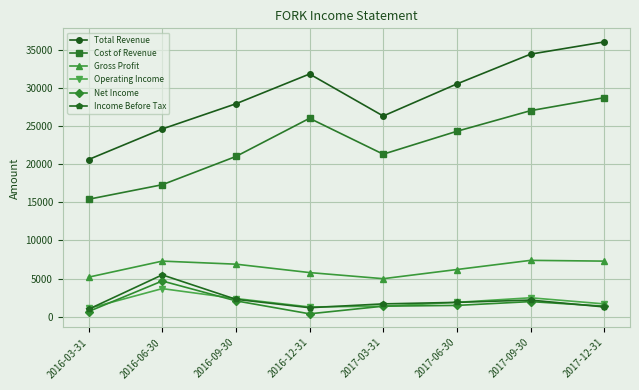

True or false: Gross Profit and Income Before Tax cross at least once.

False